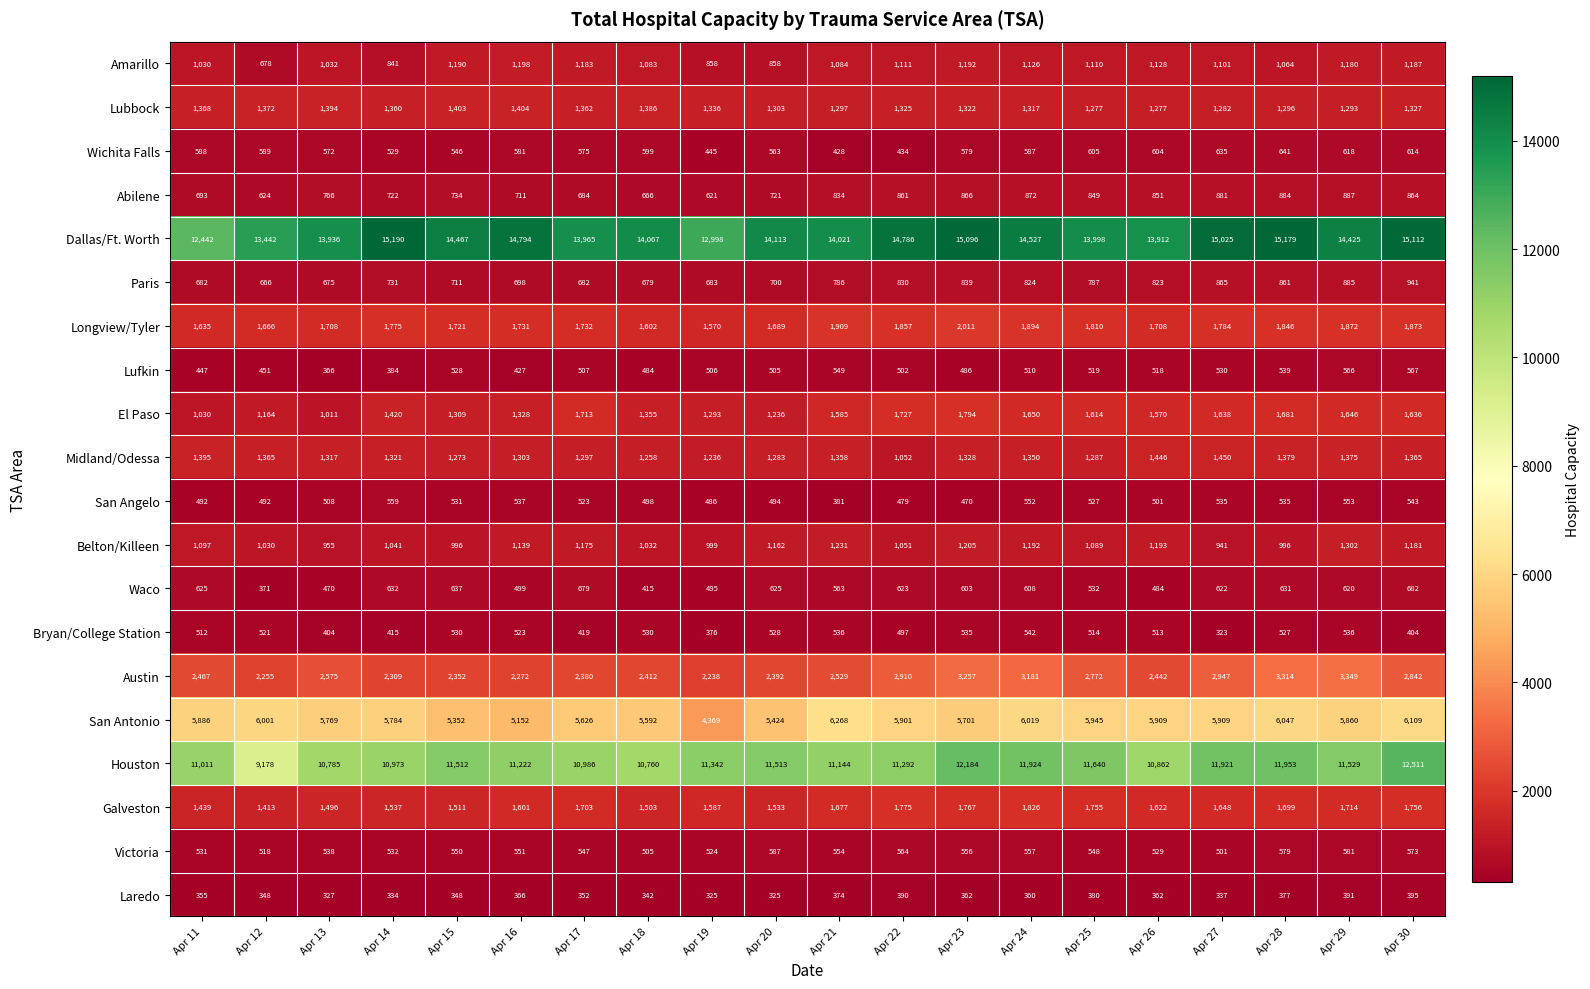

At which label is Victoria closest to 544?

Apr 17